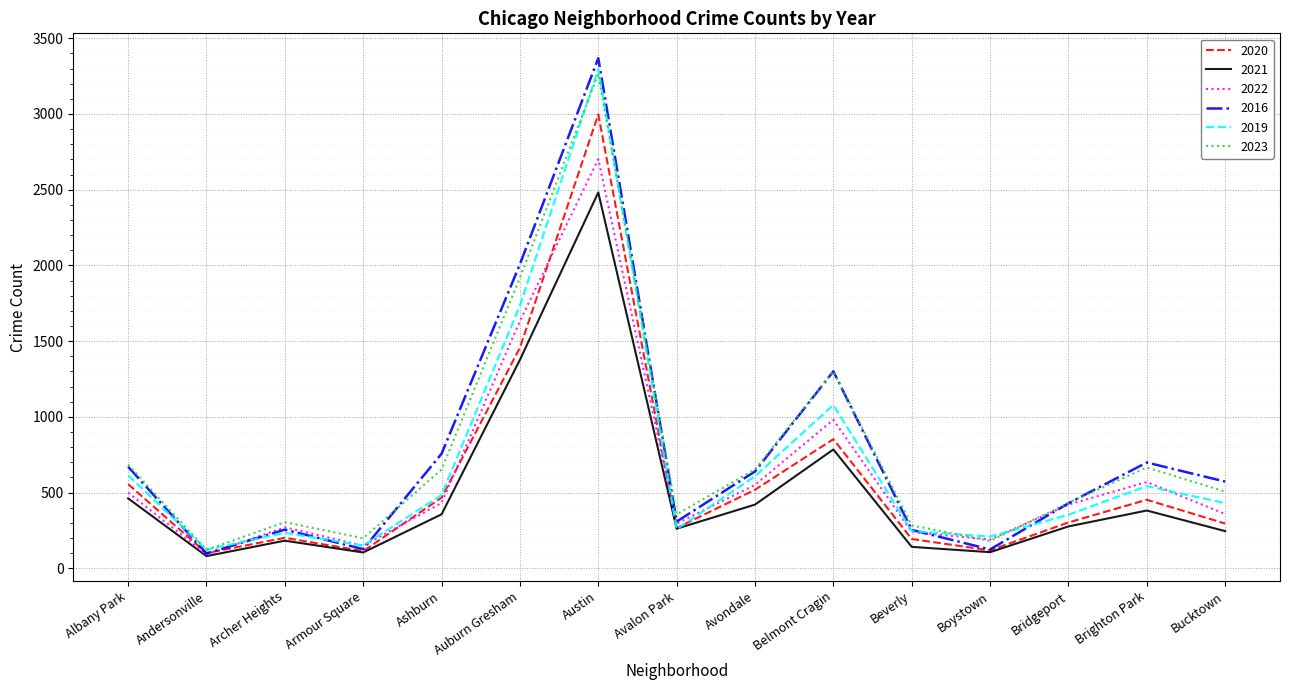

Which category has the highest value in the 2020 series?

Austin